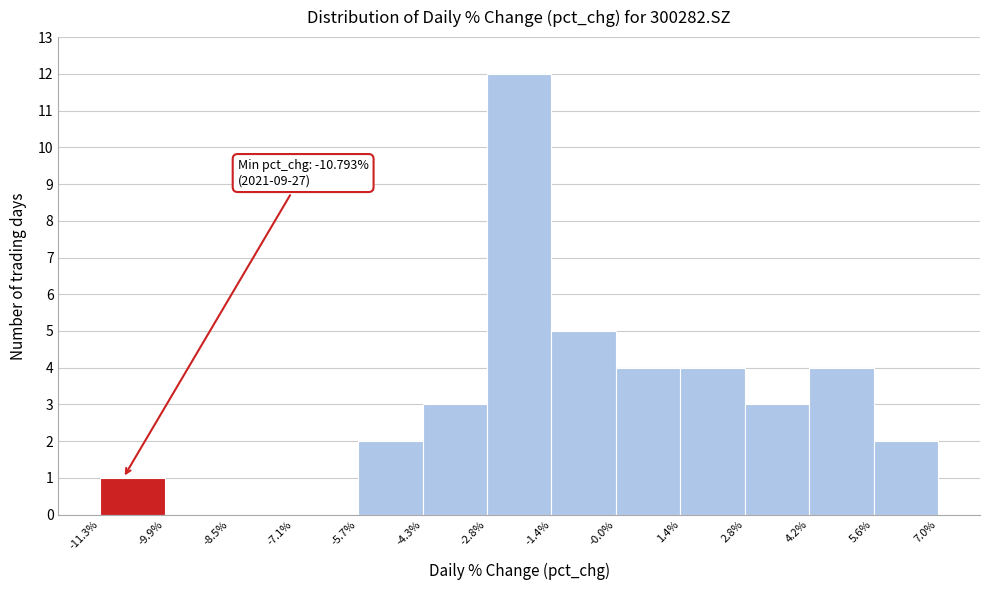

Over which range of the x-axis is the bar tallest?

-2.8% to -1.4%